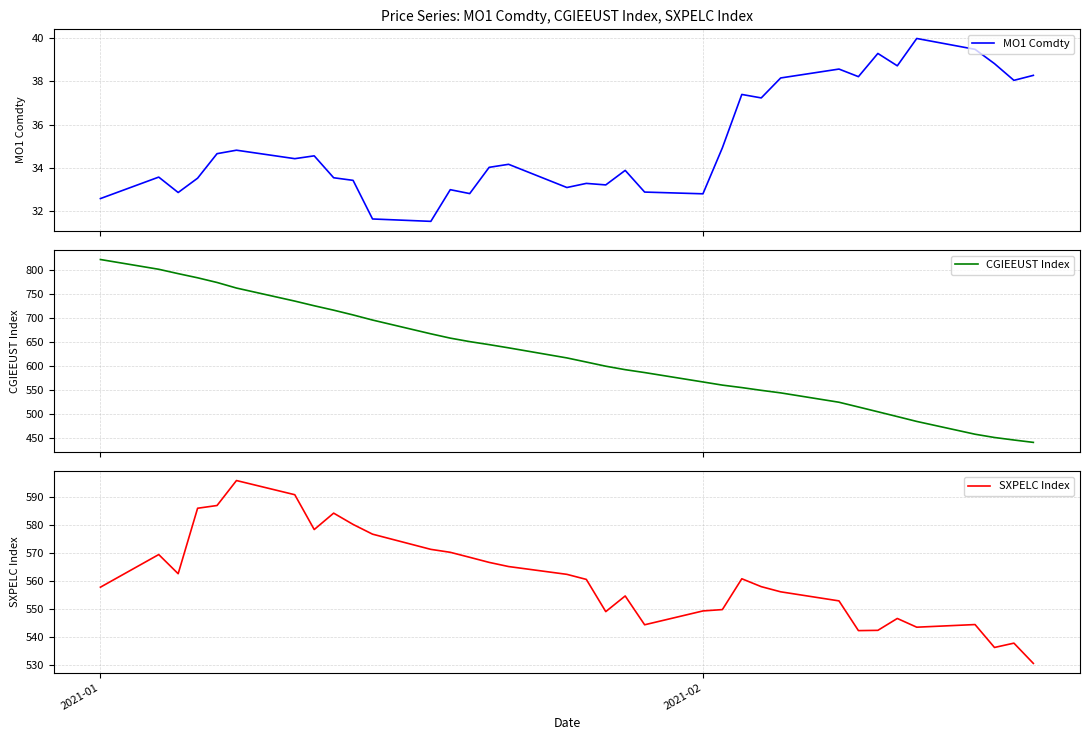

True or false: MO1 Comdty has more than 0 points higher than both neighbors.

True